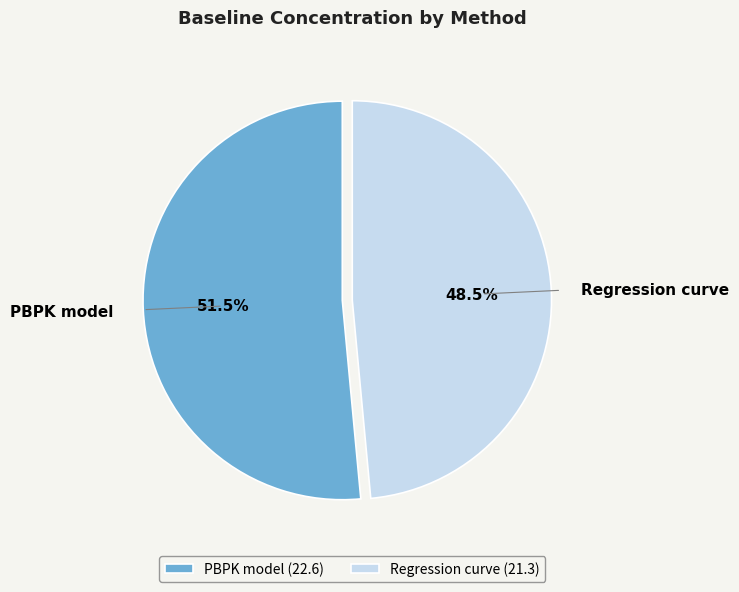

How many segments does this pie chart have?

2